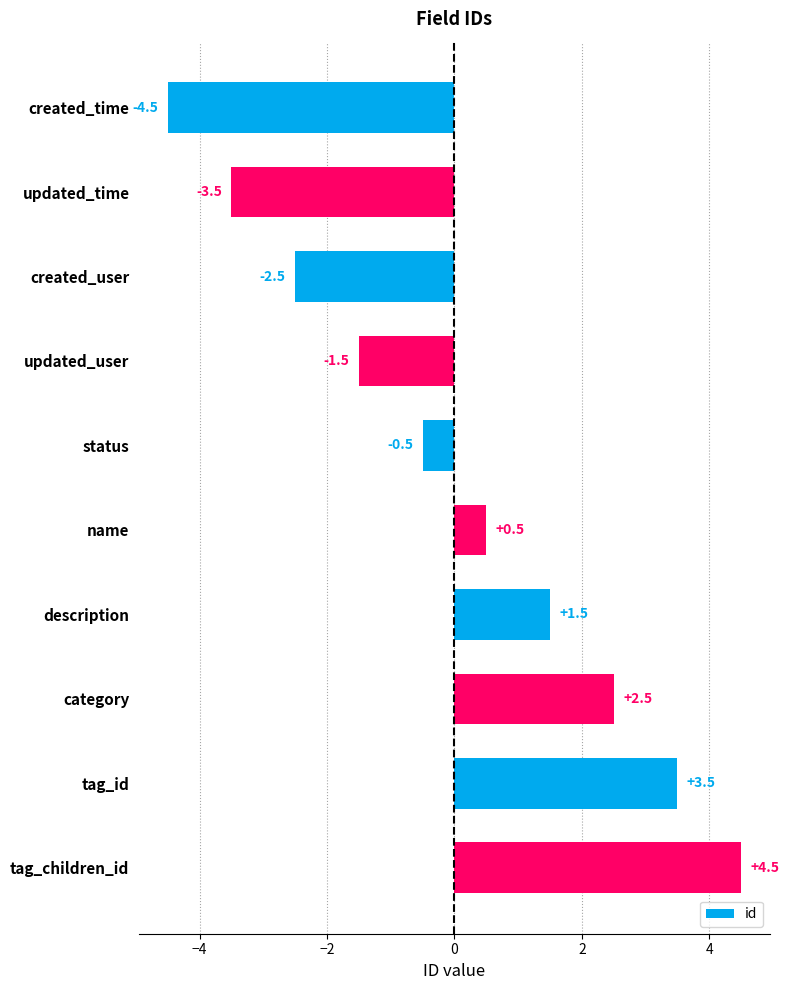

Reading bottom to top, what are all the values shown in this chart?

tag_children_id=4.5	tag_id=3.5	category=2.5	description=1.5	name=0.5	status=-0.5	updated_user=-1.5	created_user=-2.5	updated_time=-3.5	created_time=-4.5